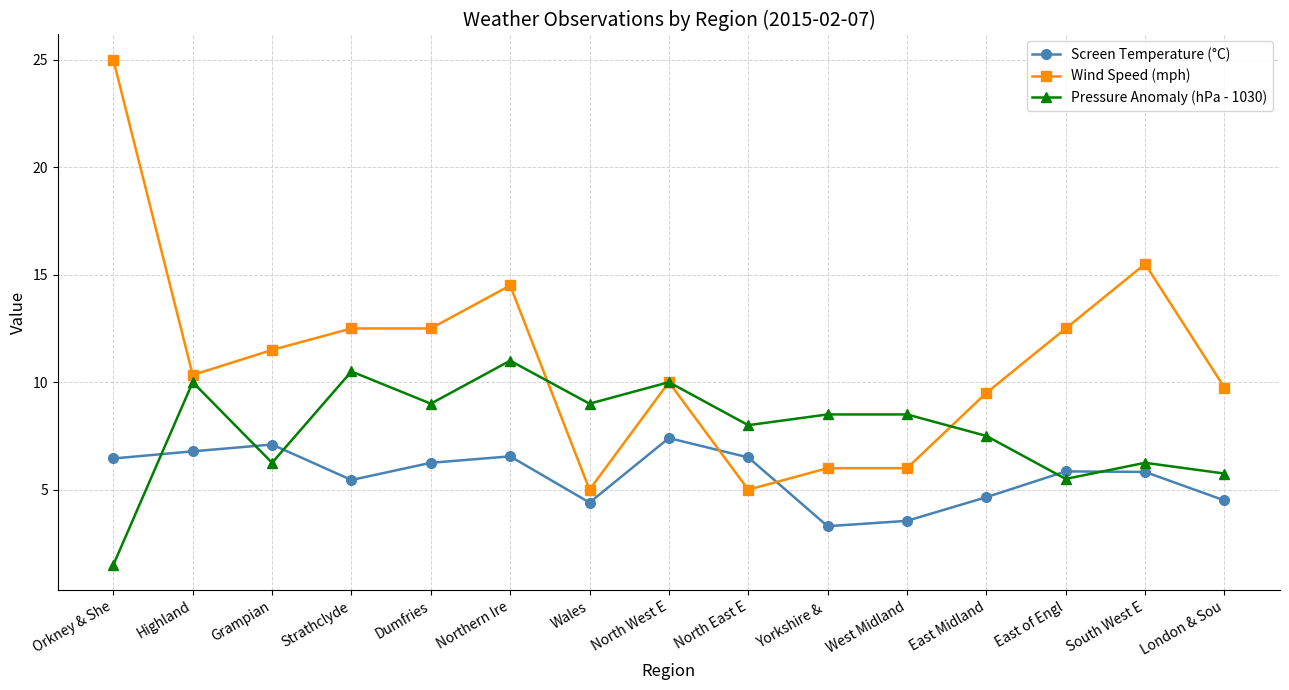

Between Strathclyde and Dumfries, which series saw the biggest shift?

Pressure Anomaly (hPa - 1030)